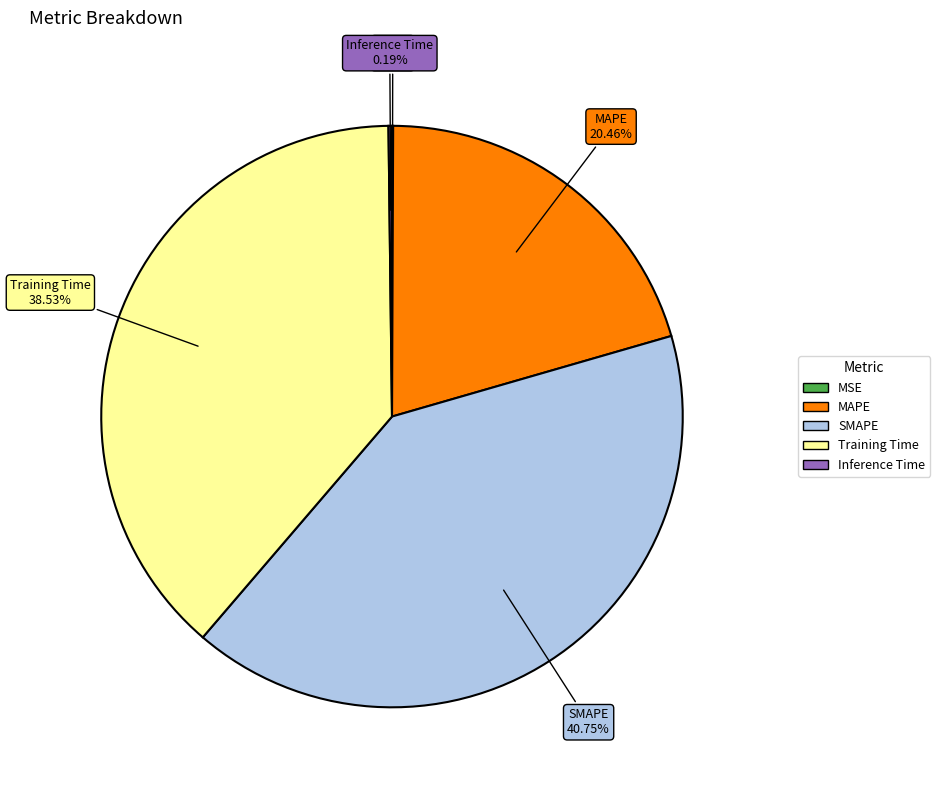

The MAPE slice represents 20% of the pie. True or false?

True